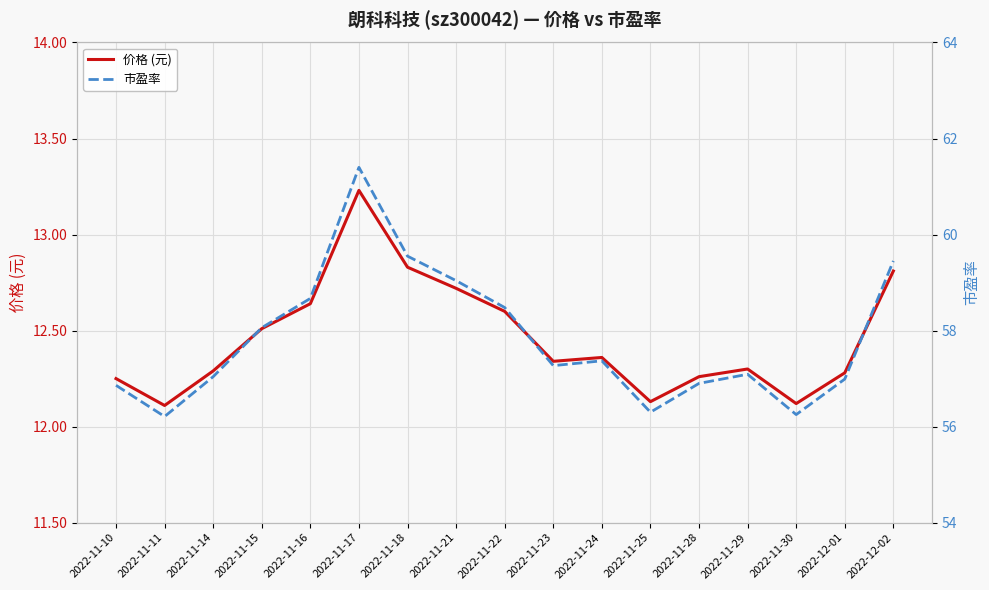

Reading left to right, transcribe all the data shown in this chart.

价格 (元): 12.2	12.1	12.3	12.5	12.6	13.2	12.8	12.7	12.6	12.3	12.4	12.1	12.3	12.3	12.1	12.3	12.8
市盈率: 56.9	56.2	57.0	58.1	58.7	61.4	59.5	59.0	58.5	57.3	57.4	56.3	56.9	57.1	56.2	57.0	59.5